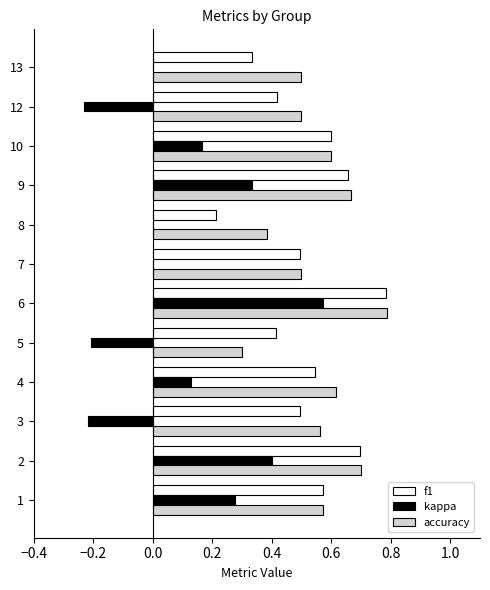

What is the total value across all series at 6?

2.1